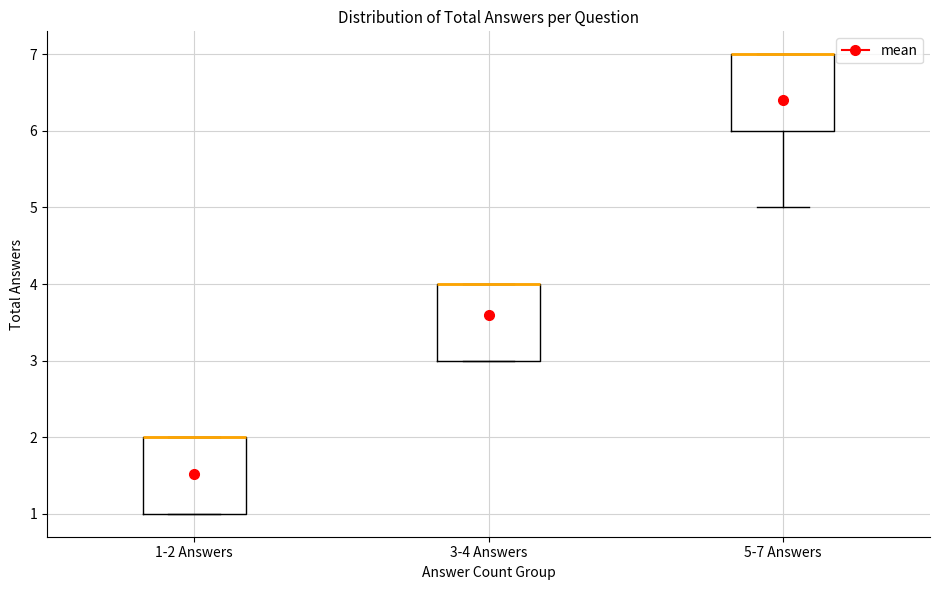

Reading left to right, transcribe this box plot: for each box, give where its median line is, the range the box spans, and where its two whiskers end, as read against the y-axis. The values are not printed on the chart, so give them approximately, as read against the axis.

1-2 Answers: median 2 (drawn on the box's upper edge), box 1 to 2, whiskers 1 to 2
3-4 Answers: median 4 (drawn on the box's upper edge), box 3 to 4, whiskers 3 to 4
5-7 Answers: median 7 (drawn on the box's upper edge), box 6 to 7, whiskers 5 to 7